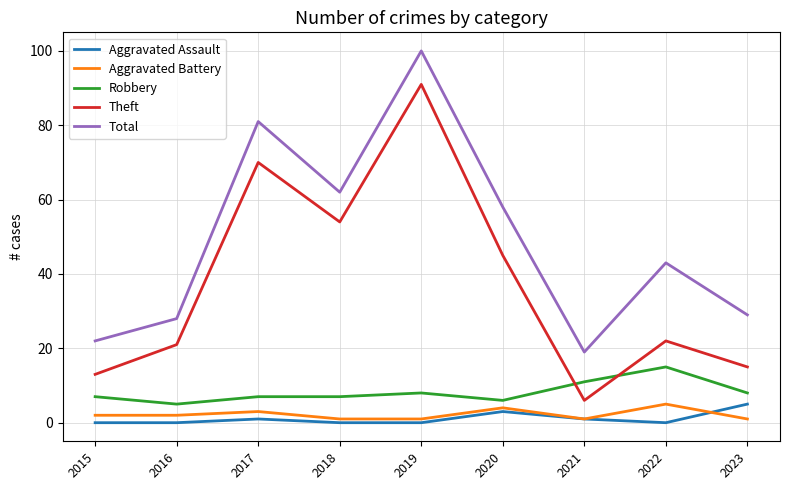

The Robbery series shows 11 at 2021. True or false?

True